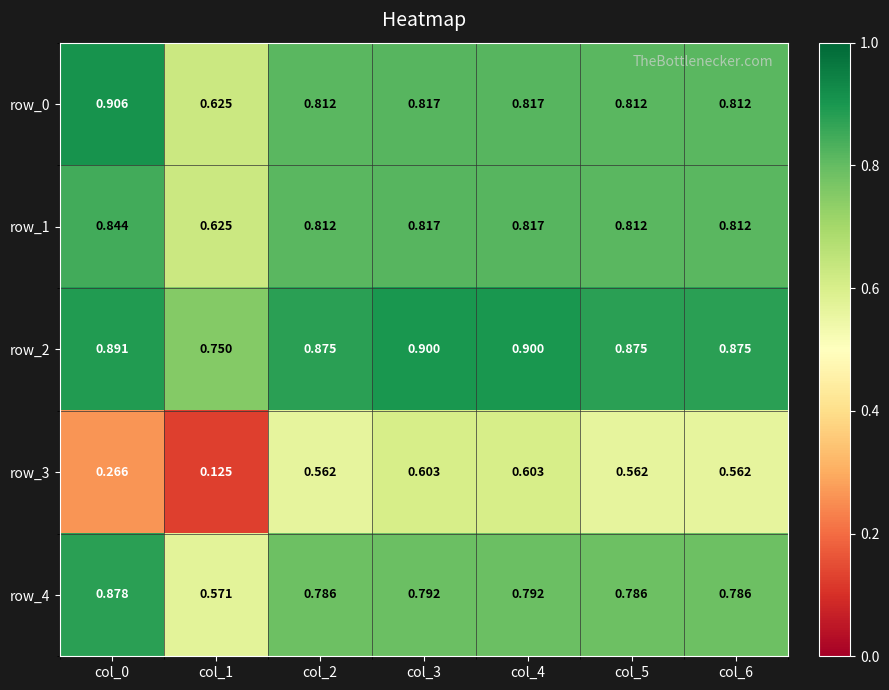

What is the spread (max minus min) of values at col_0?

0.6